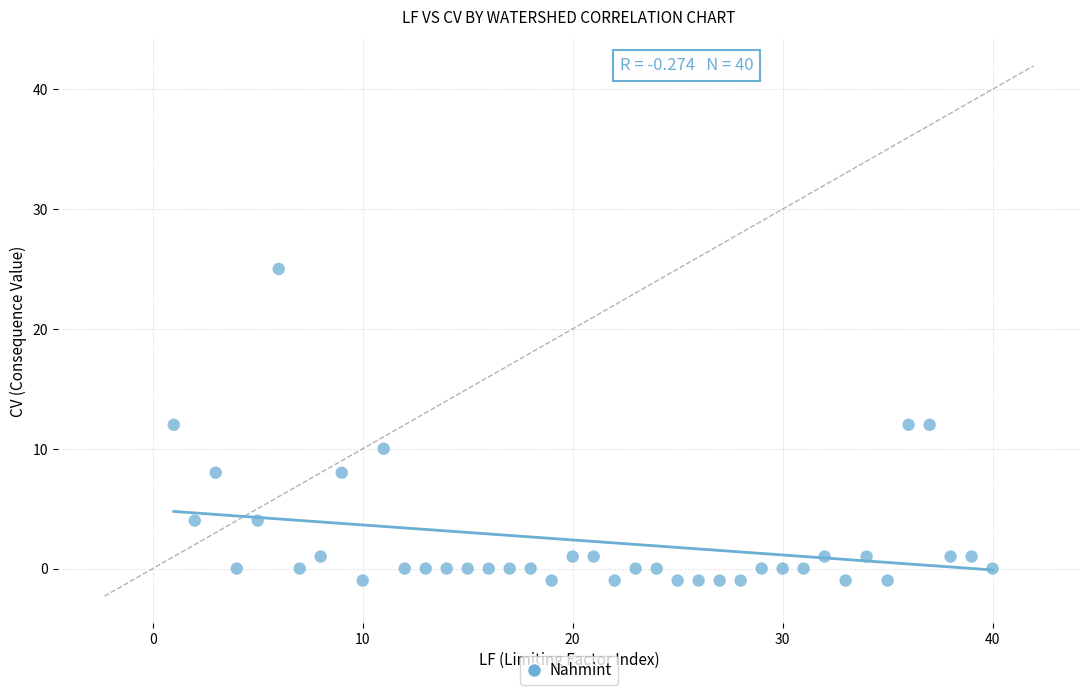

What is the range of Y values (max minus min)?

26